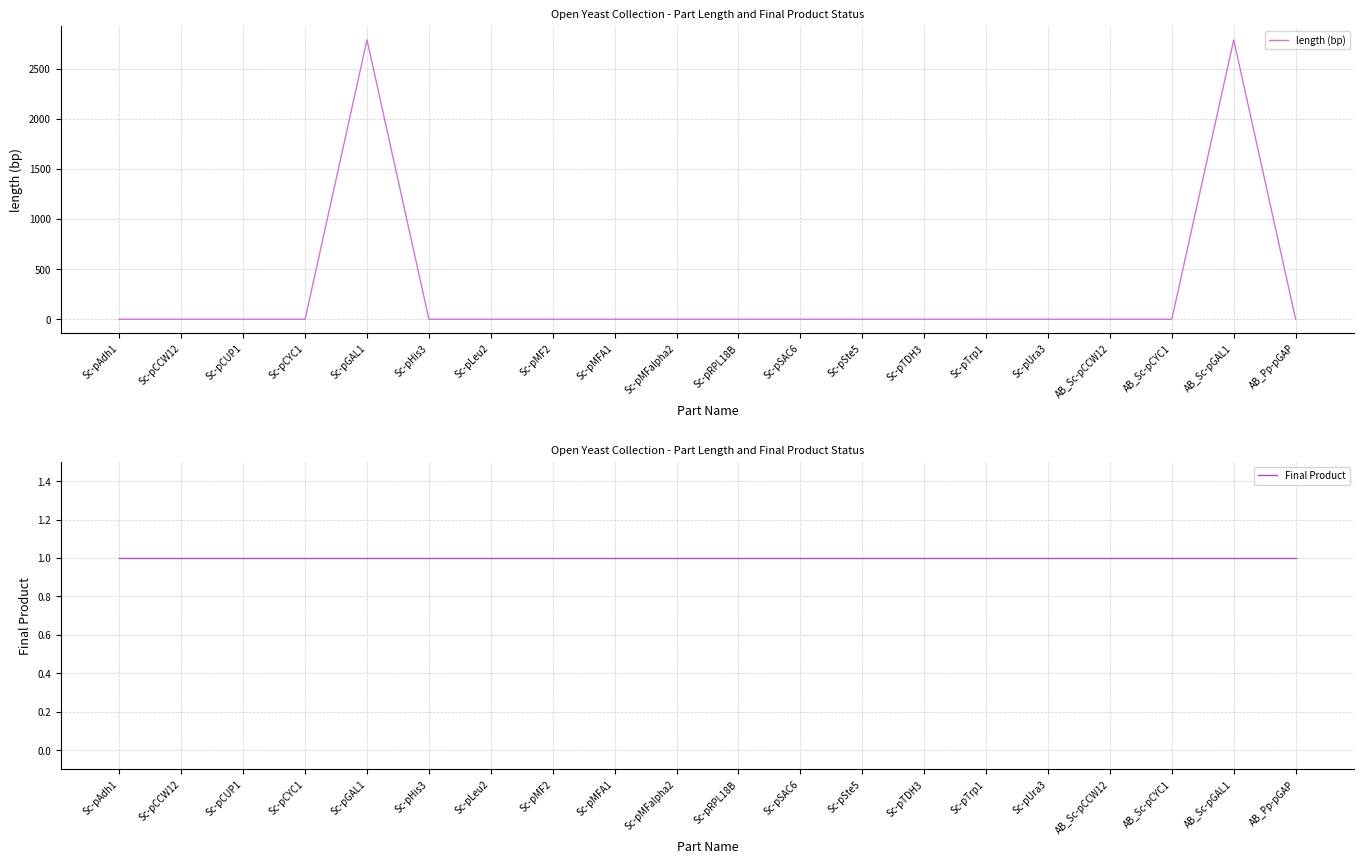

Reading left to right, what are all the values shown in this chart?

length (bp): Sc-pAdh1=0	Sc-pCCW12=0	Sc-pCUP1=0	Sc-pCYC1=0	Sc-pGAL1=2787	Sc-pHis3=0	Sc-pLeu2=0	Sc-pMF2=0	Sc-pMFA1=0	Sc-pMFalpha2=0	Sc-pRPL18B=0	Sc-pSAC6=0	Sc-pSte5=0	Sc-pTDH3=0	Sc-pTrp1=0	Sc-pUra3=0	AB_Sc-pCCW12=0	AB_Sc-pCYC1=0	AB_Sc-pGAL1=2787	AB_Pp-pGAP=0
Final Product: Sc-pAdh1=1	Sc-pCCW12=1	Sc-pCUP1=1	Sc-pCYC1=1	Sc-pGAL1=1	Sc-pHis3=1	Sc-pLeu2=1	Sc-pMF2=1	Sc-pMFA1=1	Sc-pMFalpha2=1	Sc-pRPL18B=1	Sc-pSAC6=1	Sc-pSte5=1	Sc-pTDH3=1	Sc-pTrp1=1	Sc-pUra3=1	AB_Sc-pCCW12=1	AB_Sc-pCYC1=1	AB_Sc-pGAL1=1	AB_Pp-pGAP=1